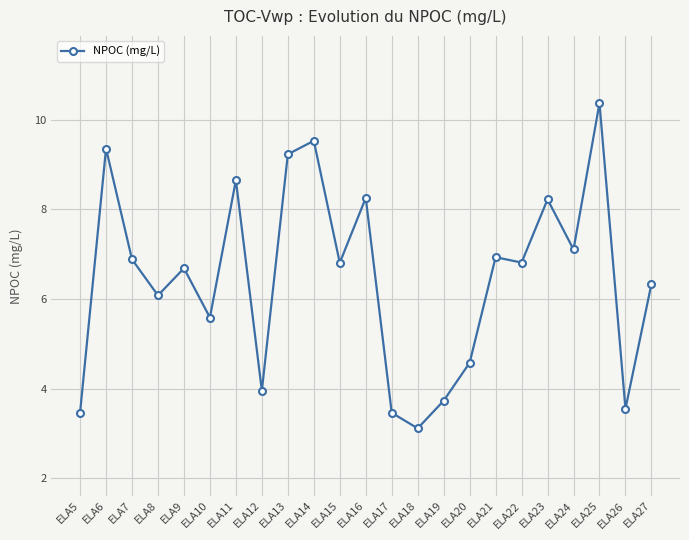

Which category has the lowest value across all series?

ELA18